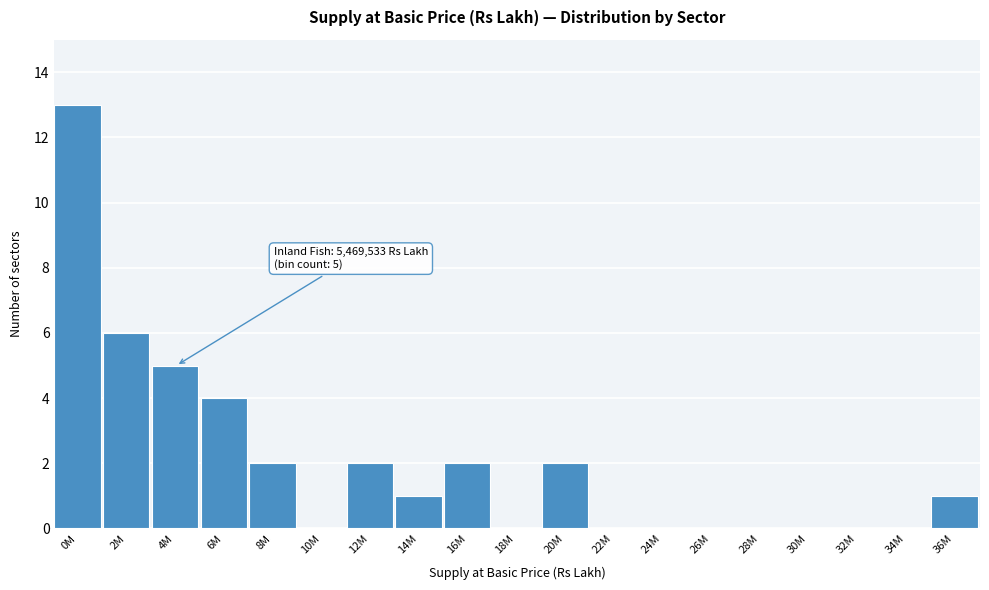

Reading left to right, transcribe all the data shown in this chart.

0M=13	2M=6	4M=5	6M=4	8M=2	10M=0	12M=2	14M=1	16M=2	18M=0	20M=2	22M=0	24M=0	26M=0	28M=0	30M=0	32M=0	34M=0	36M=1